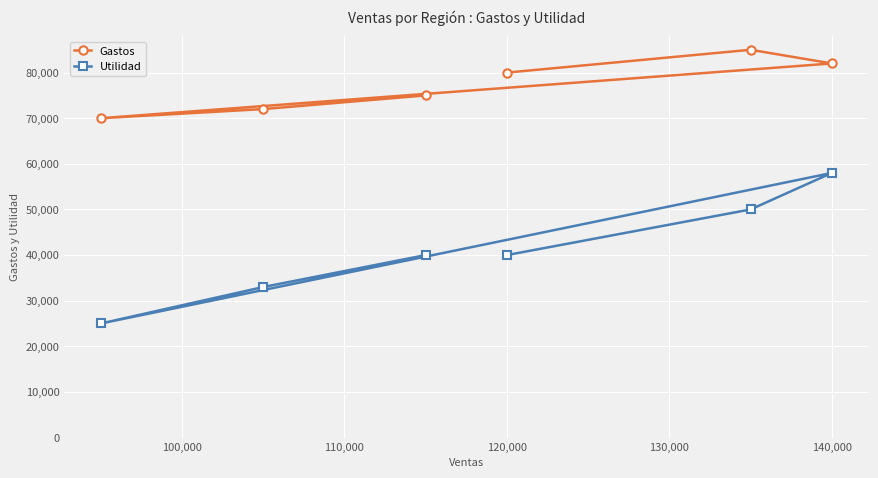

True or false: Gastos and Utilidad cross at least once.

False